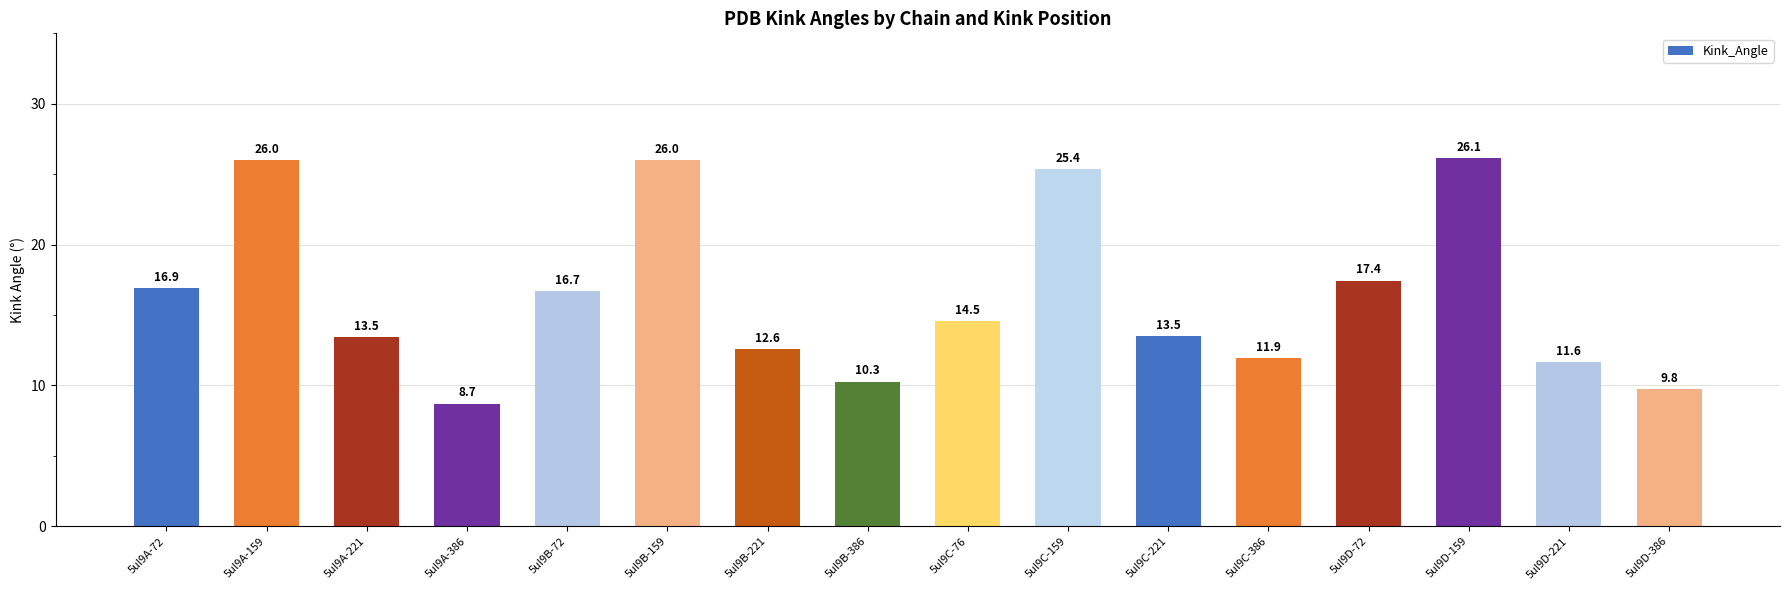

Which label corresponds to the largest value in the chart?

5ul9D-159